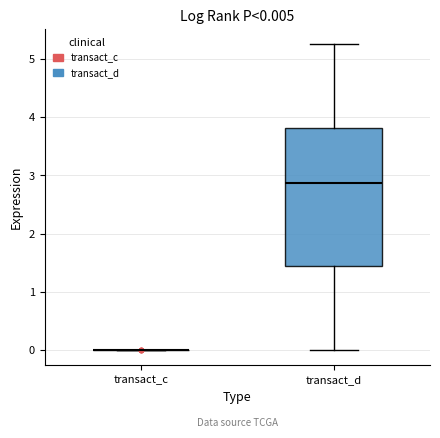

Which box is the tallest, from its lower edge to its upper edge?

transact_d